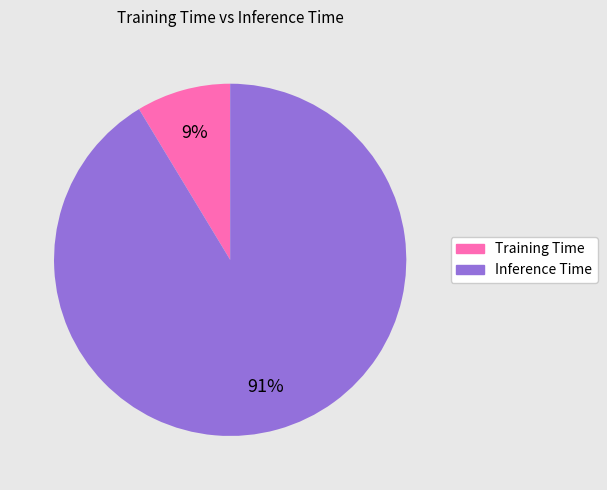

Is it true that Training Time is 9% of the pie?

True